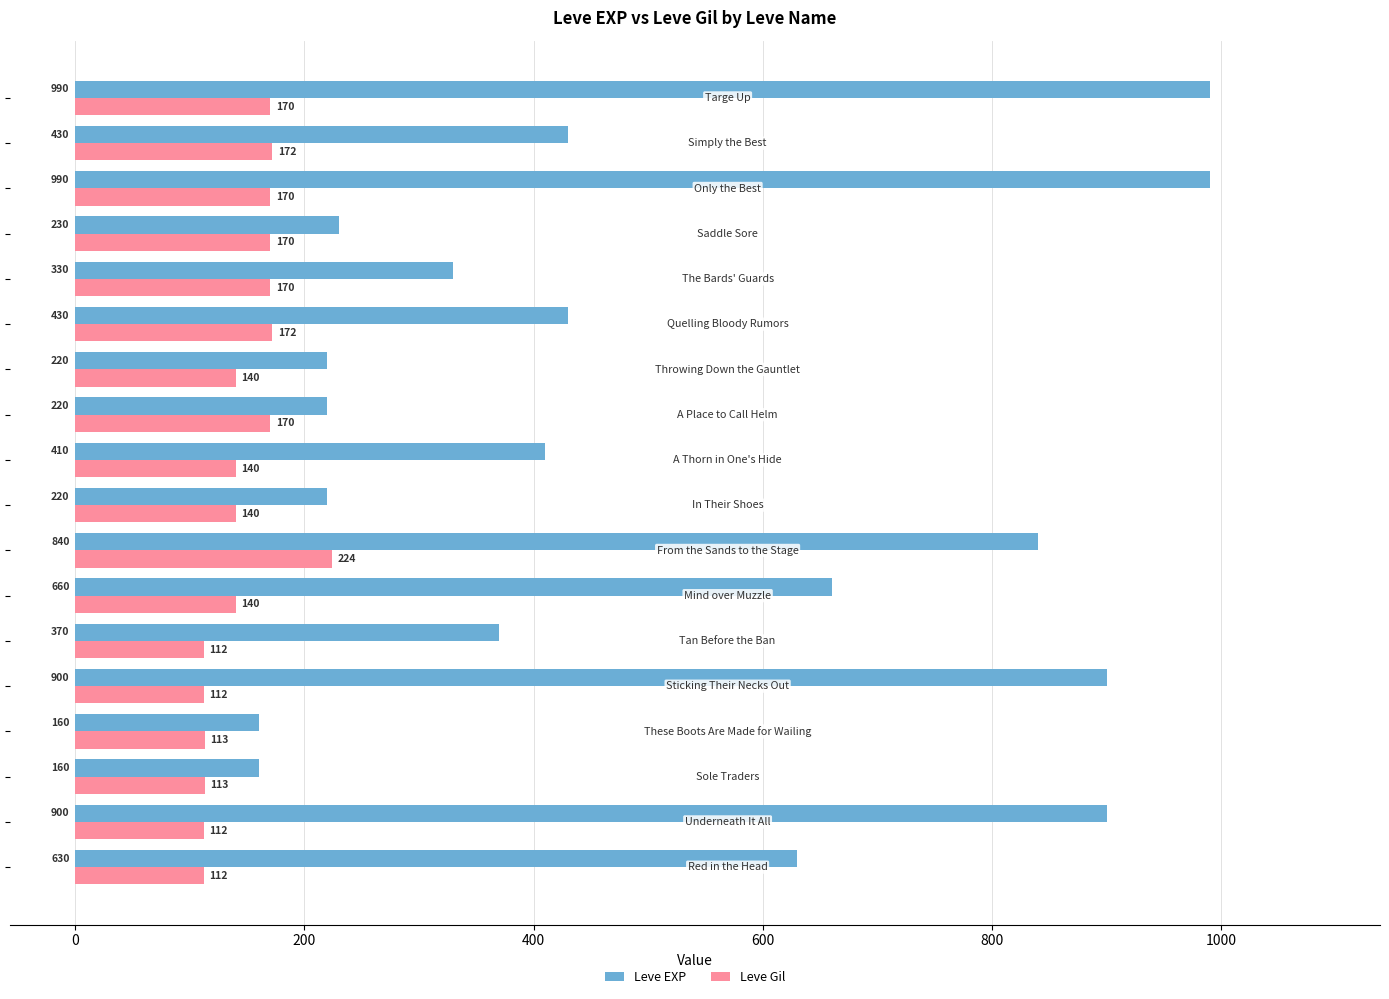

What is the greatest value displayed?

990